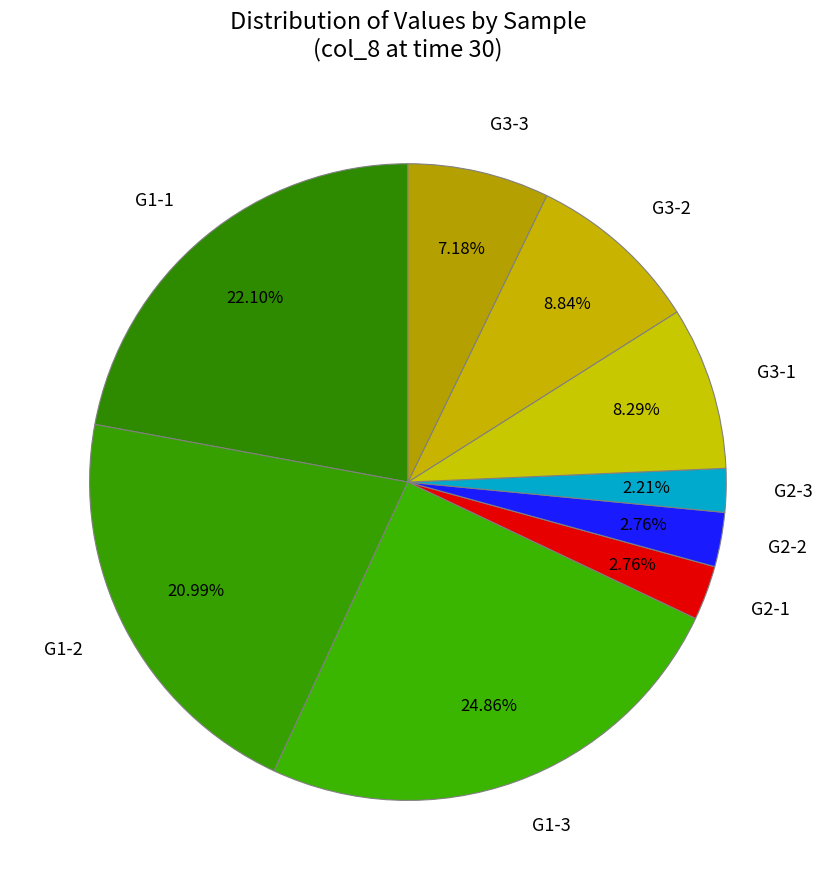

Combined, what portion of the pie is G2-2 and G2-3?

5.0%